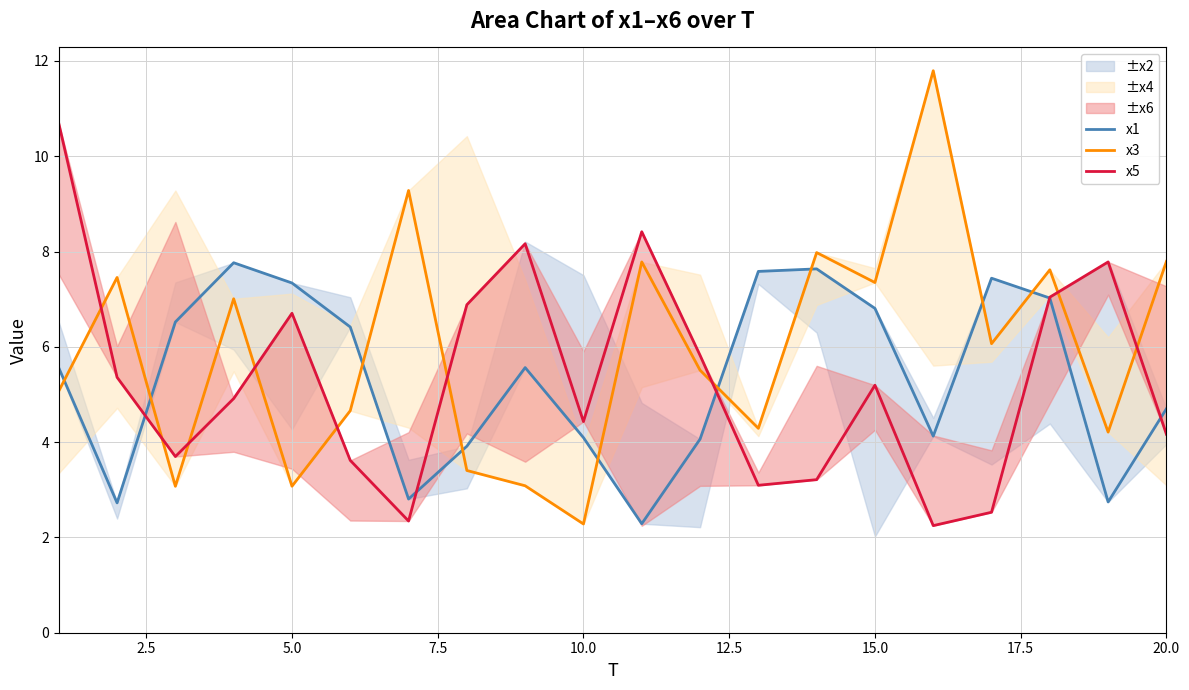

How many times do x5 and x1 cross each other?

5